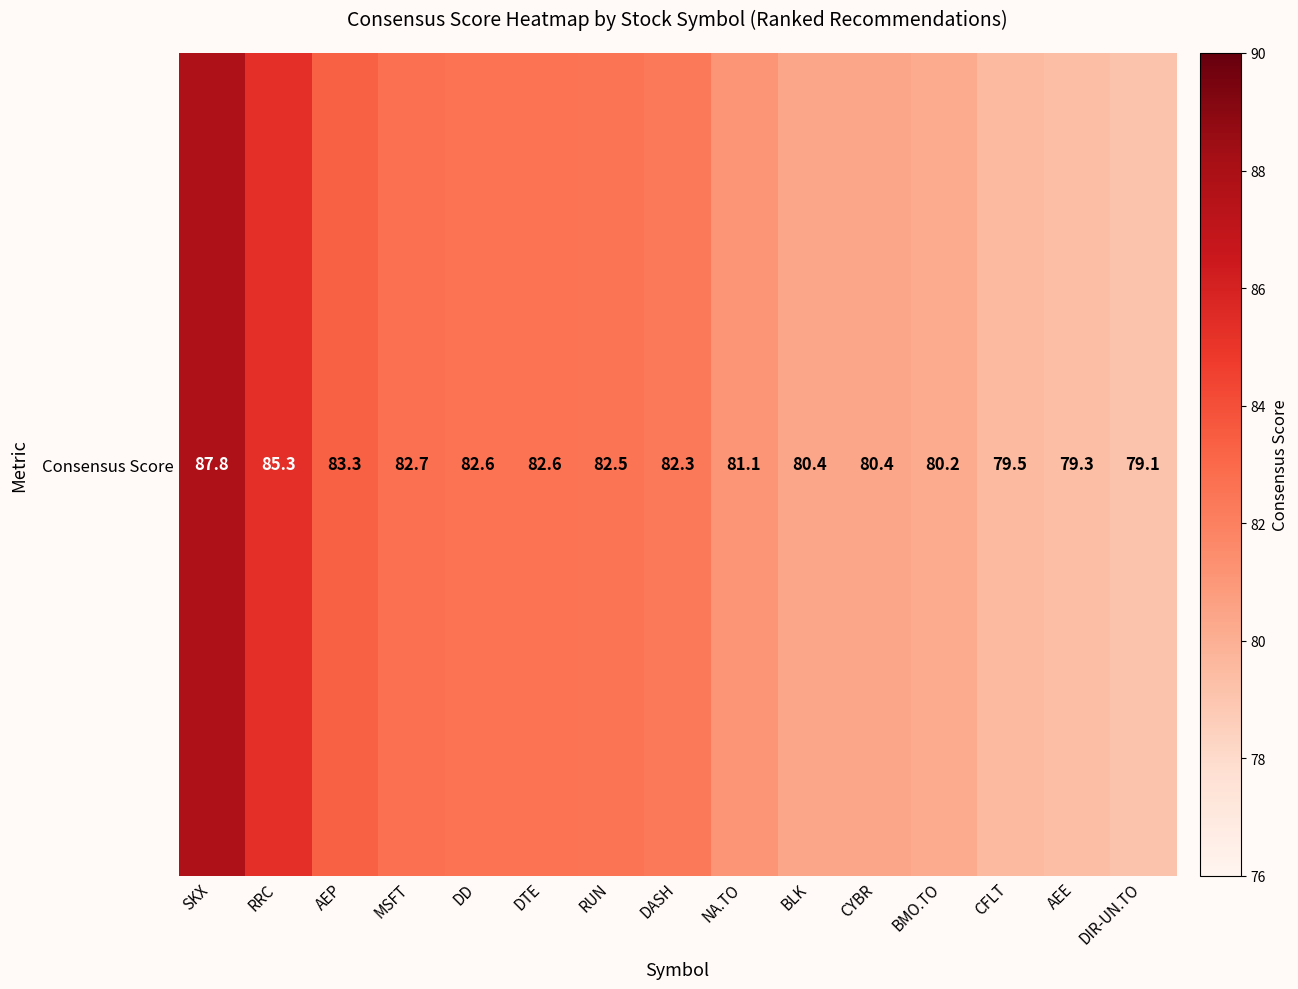

Reading right to left, extract all data points from this chart.

DIR-UN.TO=79.1	AEE=79.3	CFLT=79.5	BMO.TO=80.2	CYBR=80.4	BLK=80.4	NA.TO=81.1	DASH=82.3	RUN=82.5	DTE=82.6	DD=82.6	MSFT=82.7	AEP=83.3	RRC=85.3	SKX=87.8